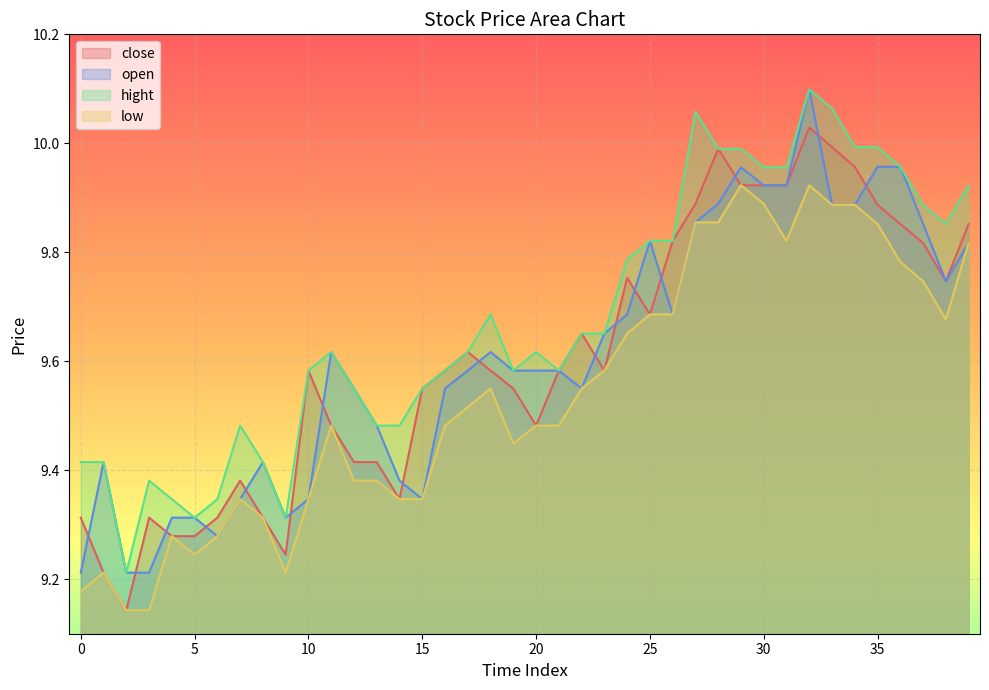

Does the chart display data point markers on the line(s)?

No